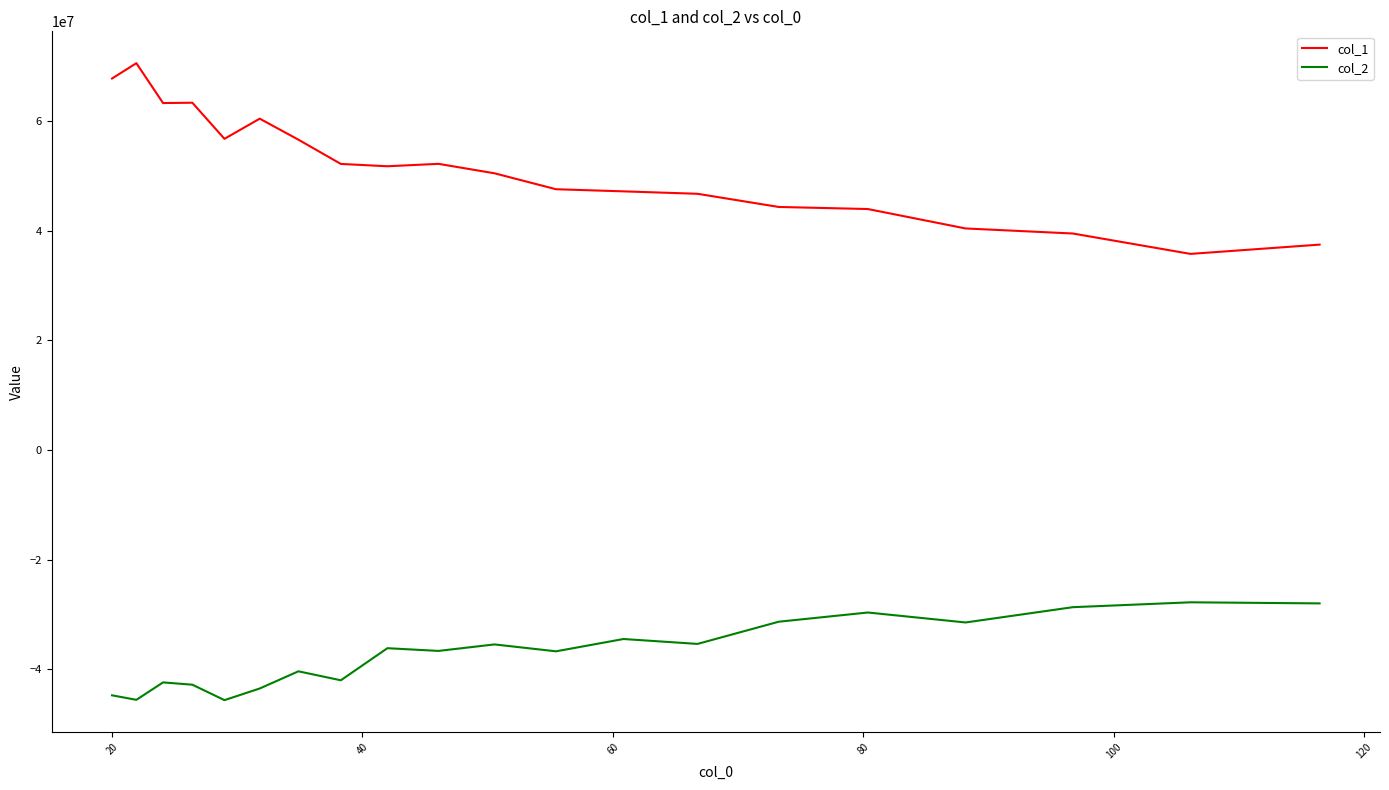

What are all the series names shown in the legend?

col_1, col_2